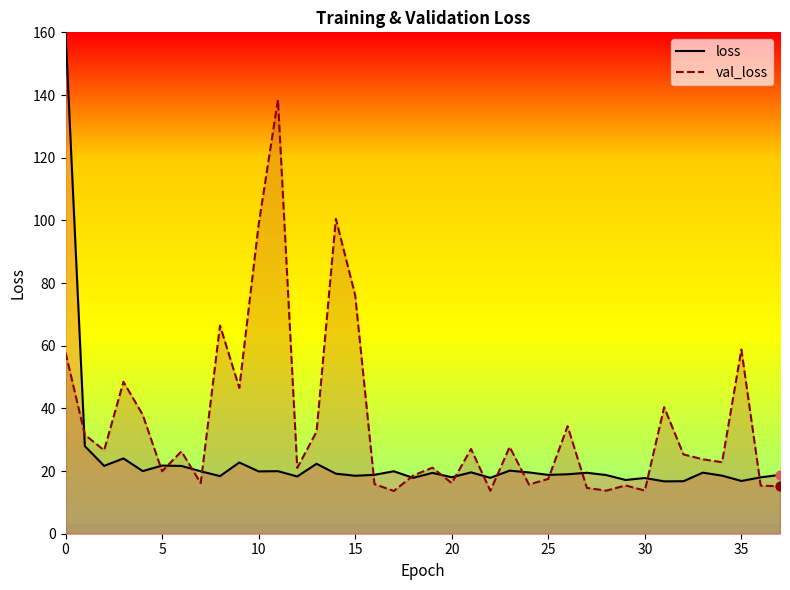

What are all the series names shown in the legend?

loss, val_loss